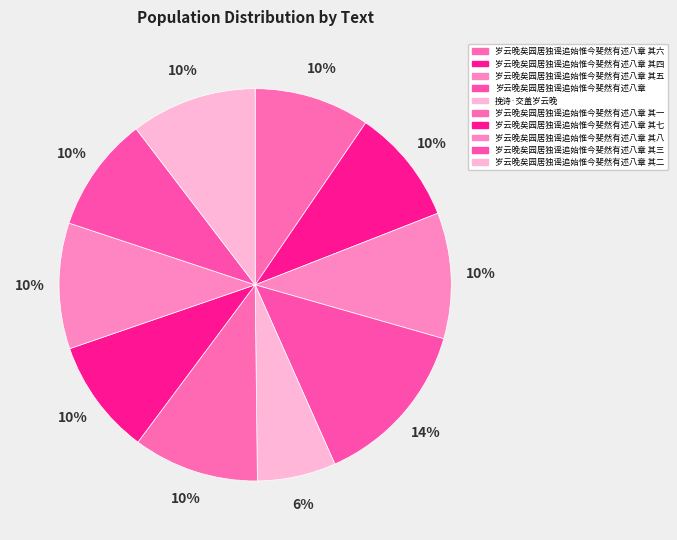

Approximately how many times larger is the value at 岁云晚矣园居独谣追始惟今斐然有述八章 其四 compared to 岁云晚矣园居独谣追始惟今斐然有述八章 其二?

0.9